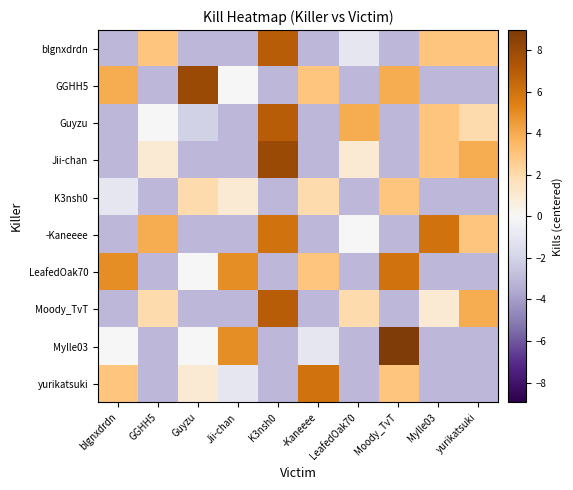

Between yurikatsuki and -Kaneeee, which is larger?

yurikatsuki